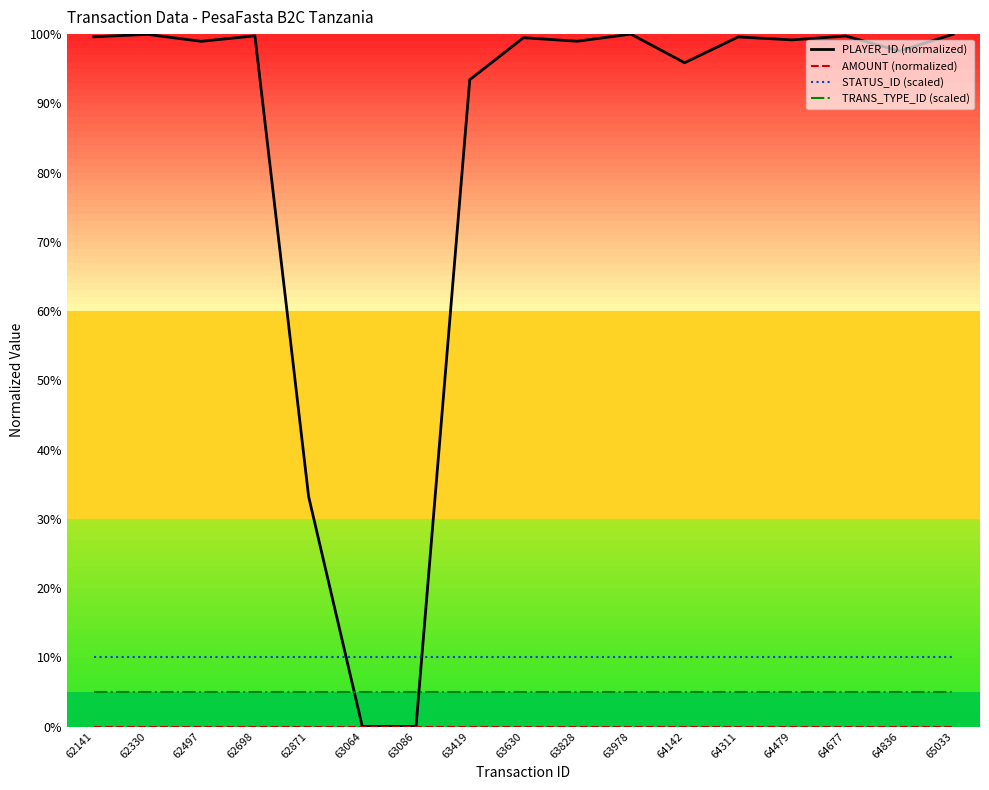

What is the spread (max minus min) of values at 62330?

100.0